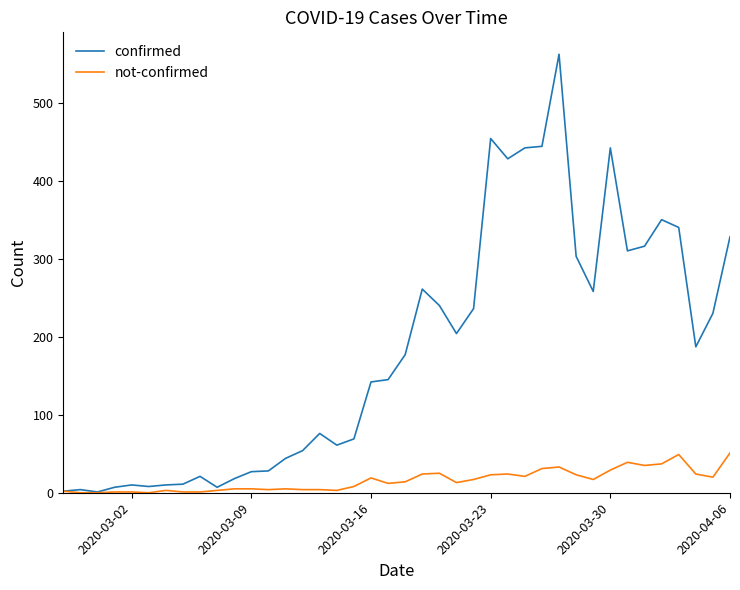

What is the highest value of the not-confirmed series?

51